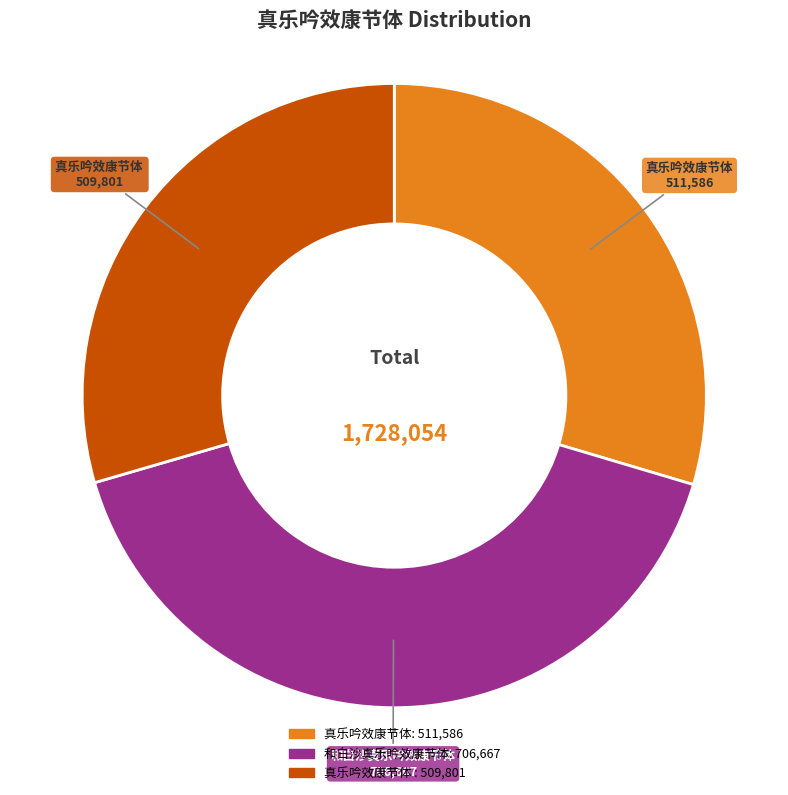

Does any single category account for the majority?

No